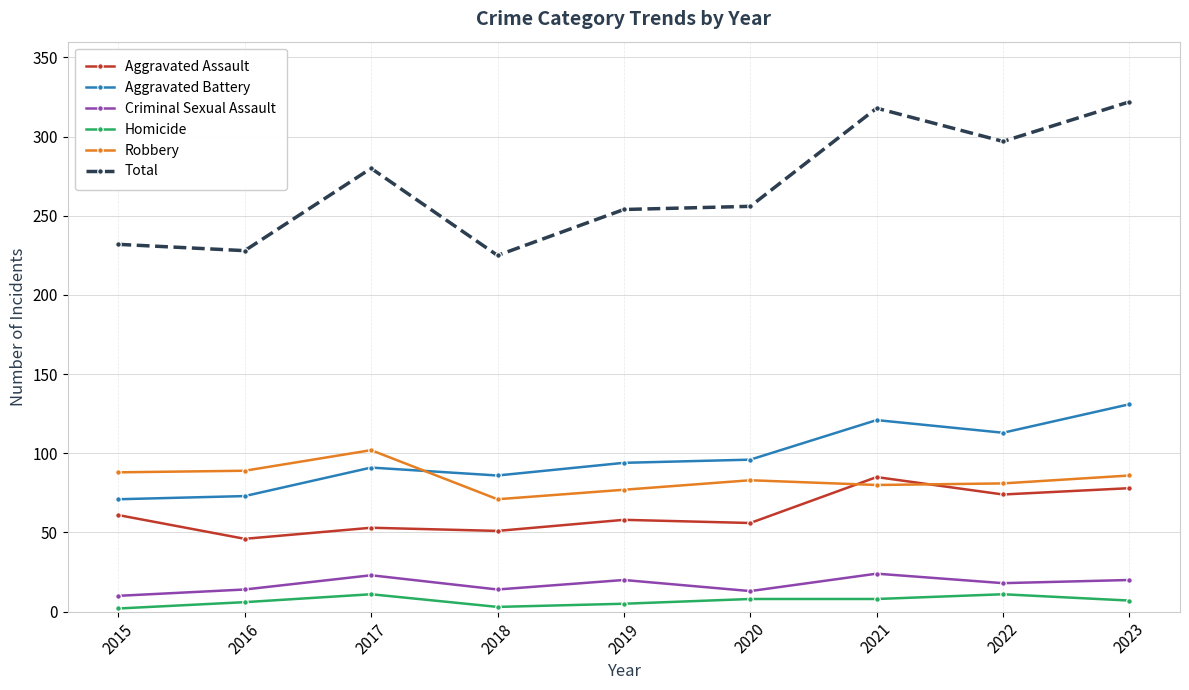

True or false: Homicide and Aggravated Assault intersect in this chart.

False